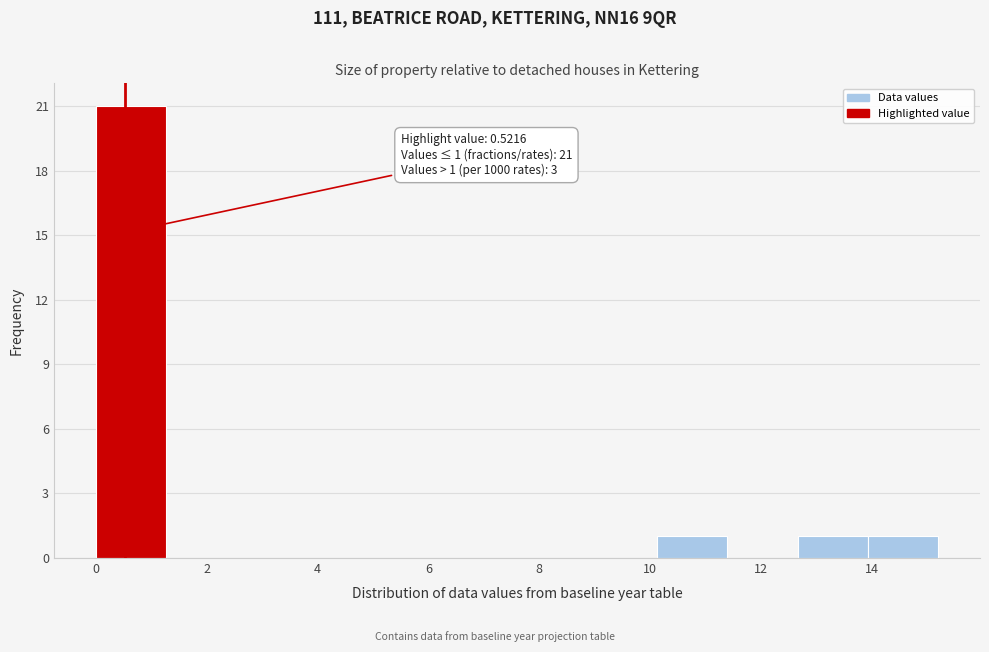

Which range on the x-axis has the tallest bar?

0.0 to 1.2